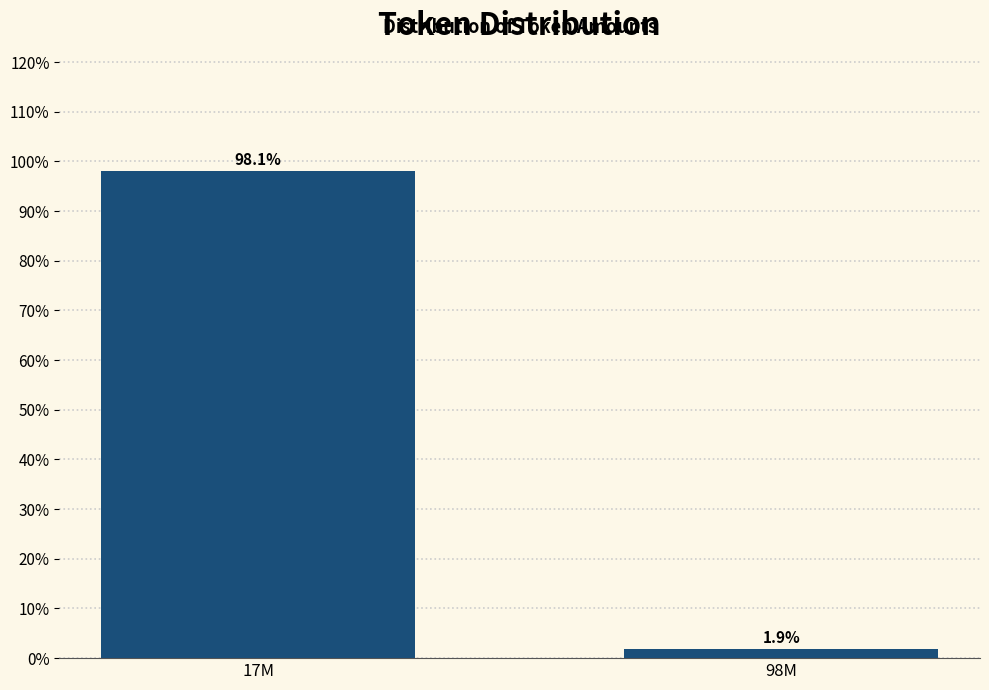

Reading left to right, transcribe all the data shown in this chart.

98.1	1.9